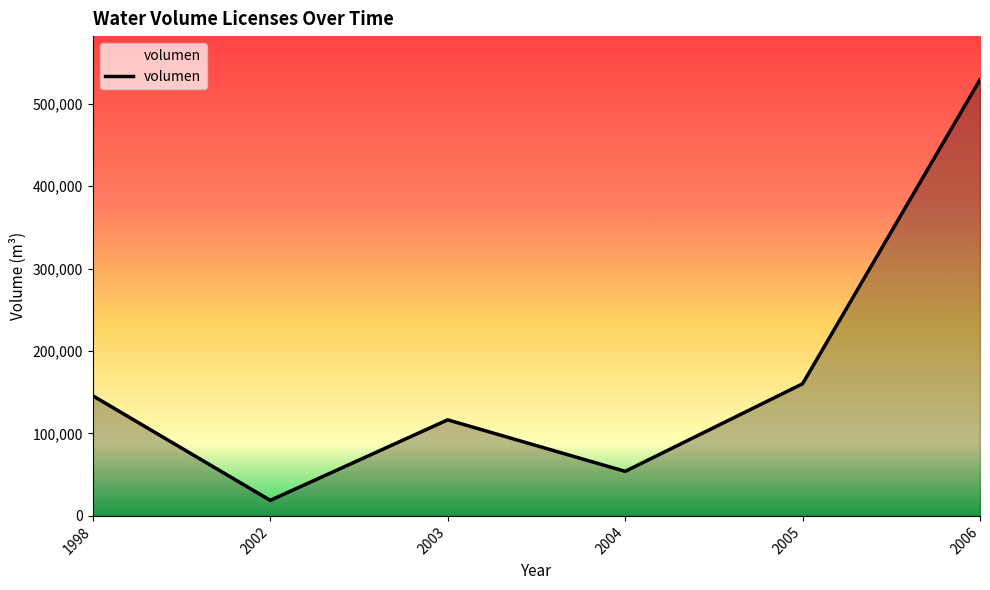

How many lines are shown in the chart?

1